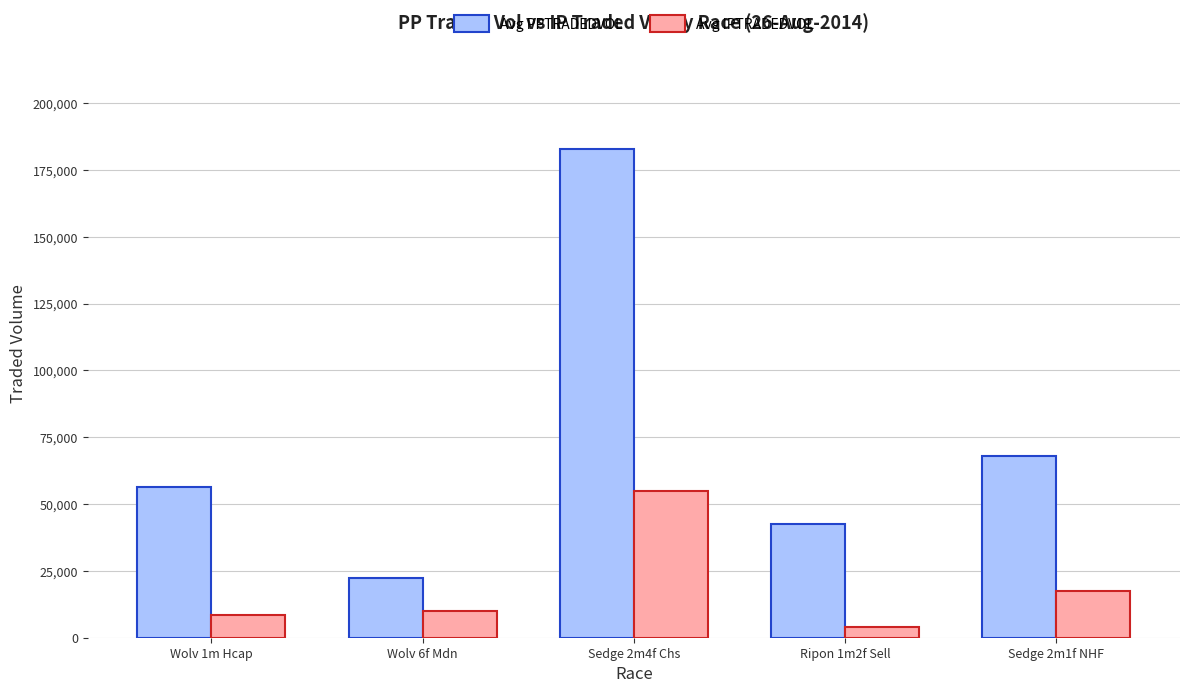

What is the average value of the Avg IPTRADEDVOL series?

18946.0